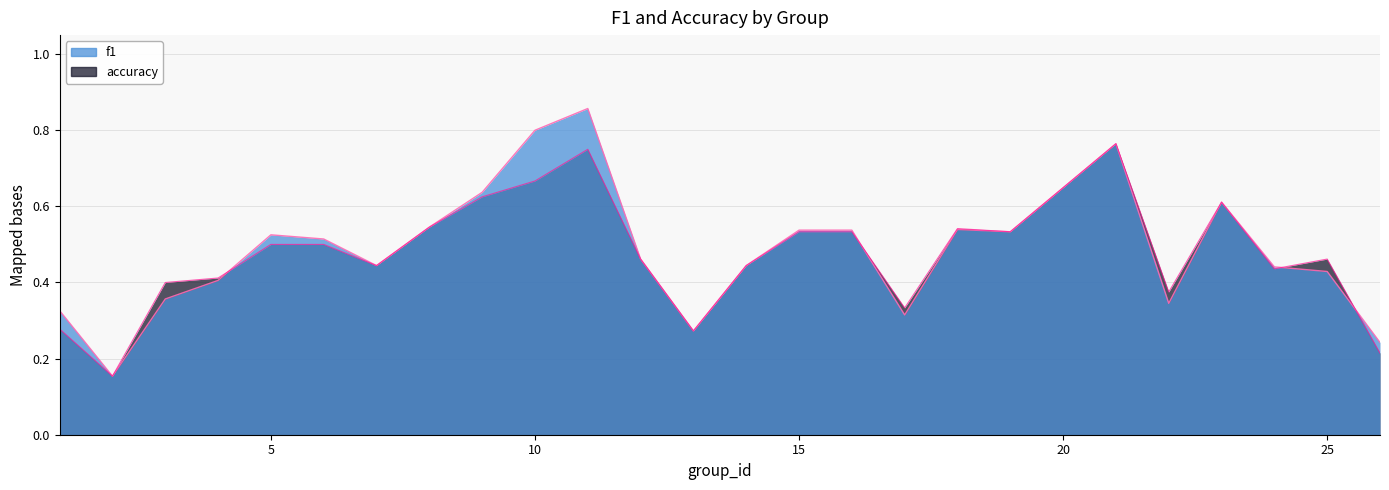

Rank the series by their maximum value, from lowest to highest.

accuracy, f1